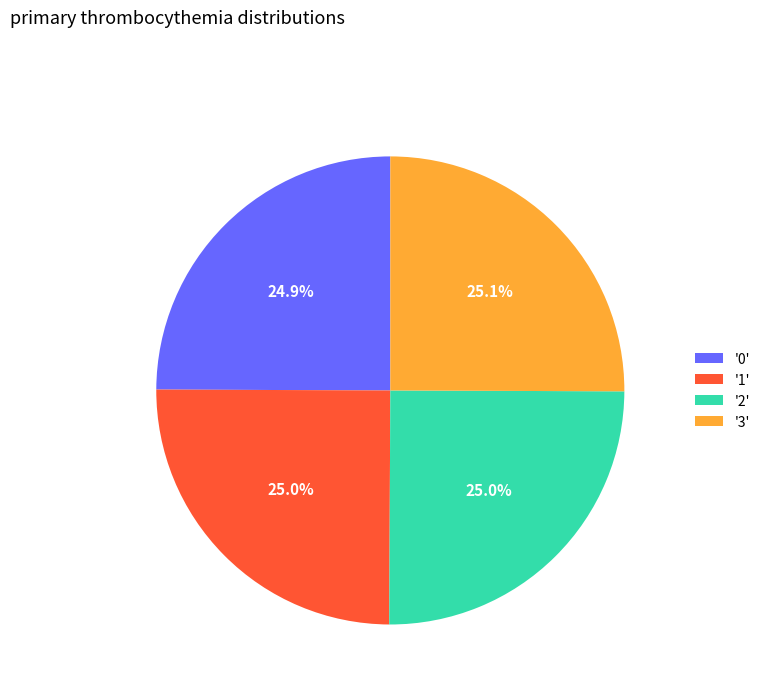

Does '3' represent more than half of the total?

No